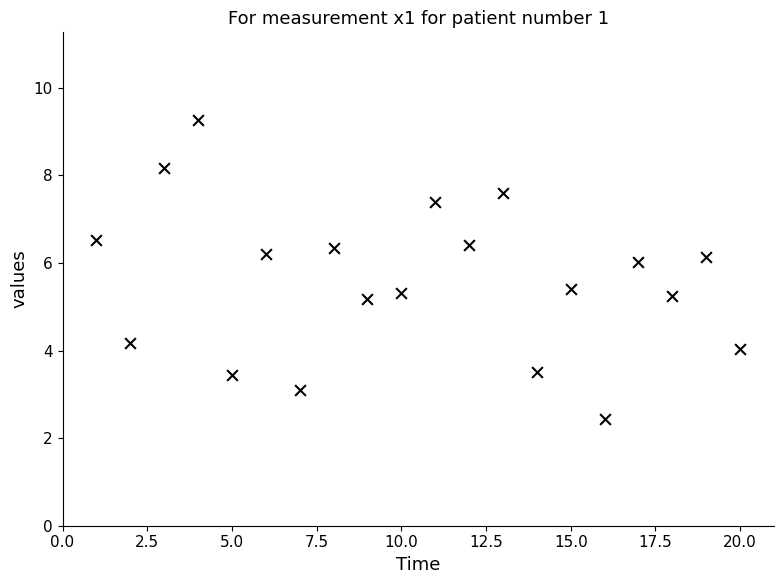

What is the range of Y values (max minus min)?

6.8